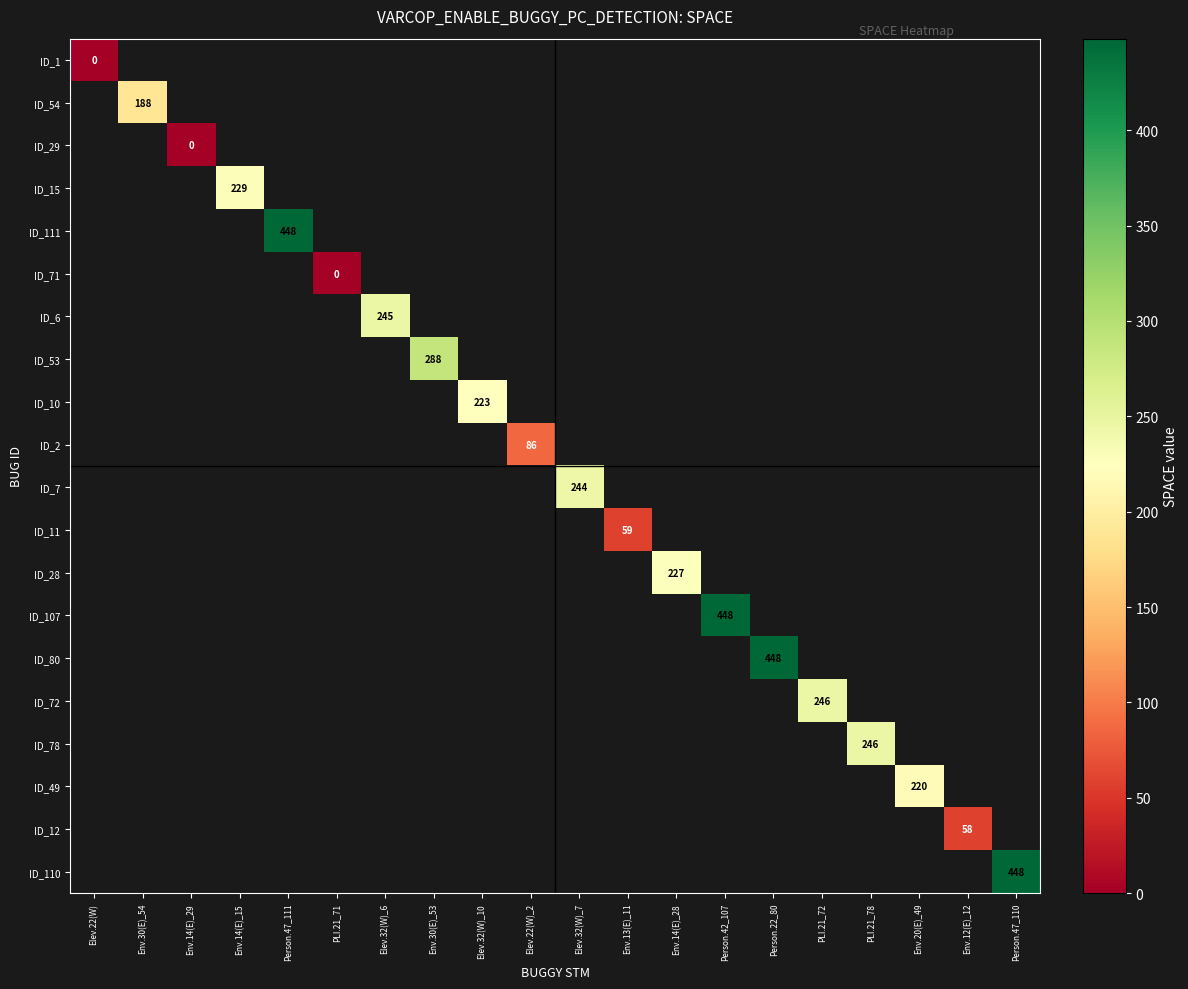

True or false: ID_110 has a value of 285 at Person.47_110.

False